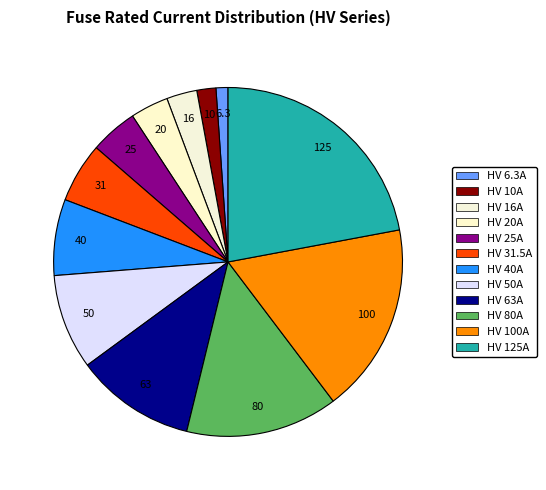

To the nearest percent, what is the average slice percentage?

8%